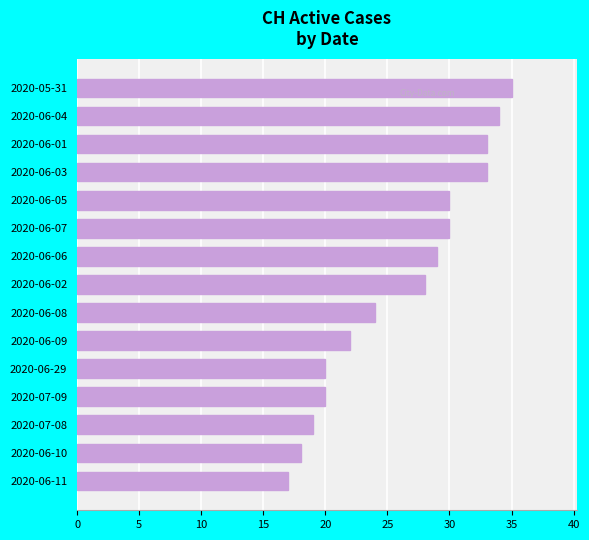

What is the difference between the maximum and minimum values?

18